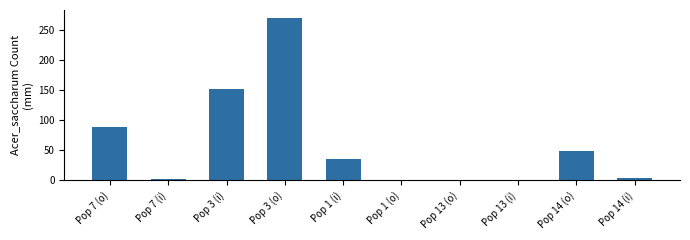

Which label corresponds to the largest value in the chart?

Pop 3 (o)